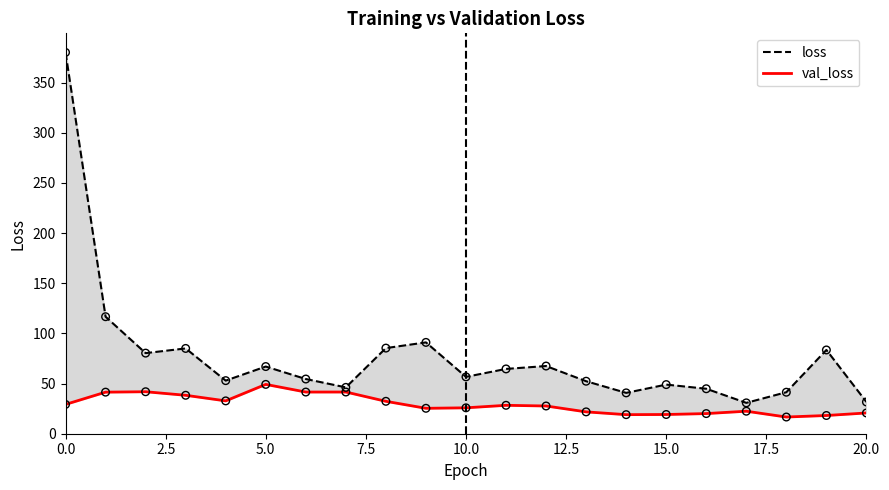

Which series contains the highest Y value?

loss